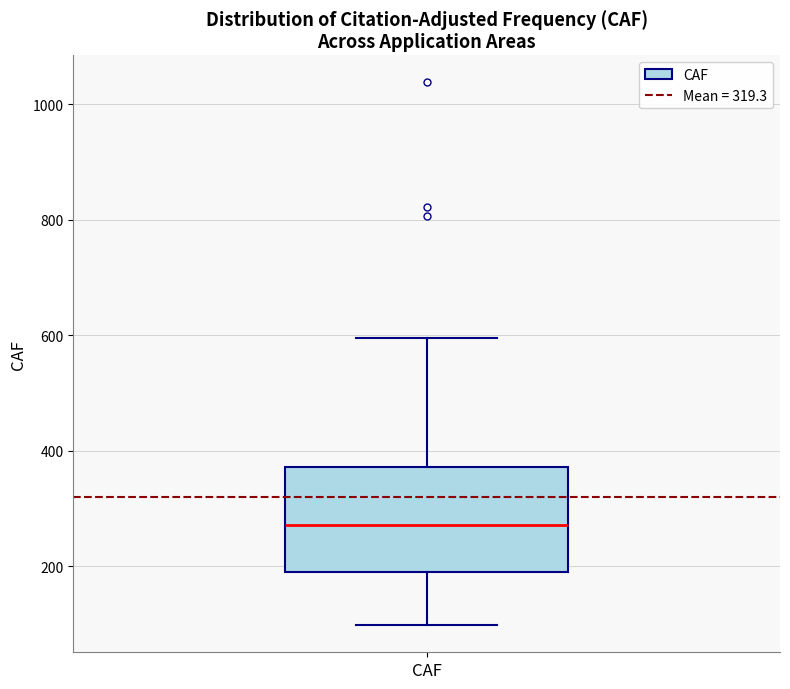

Read this box plot against the y-axis: the position of the median line, the range covered by the box, and the ends of both whiskers. The values are not printed on the chart, so give them approximately, as read against the axis.

median 280, box 180 to 380, whiskers 100 to 600